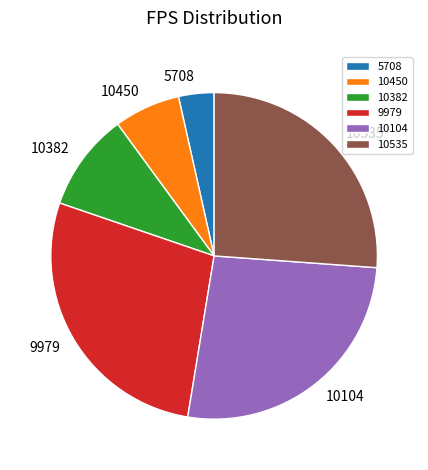

Combined, do 10450 and 10382 account for over 50%?

No